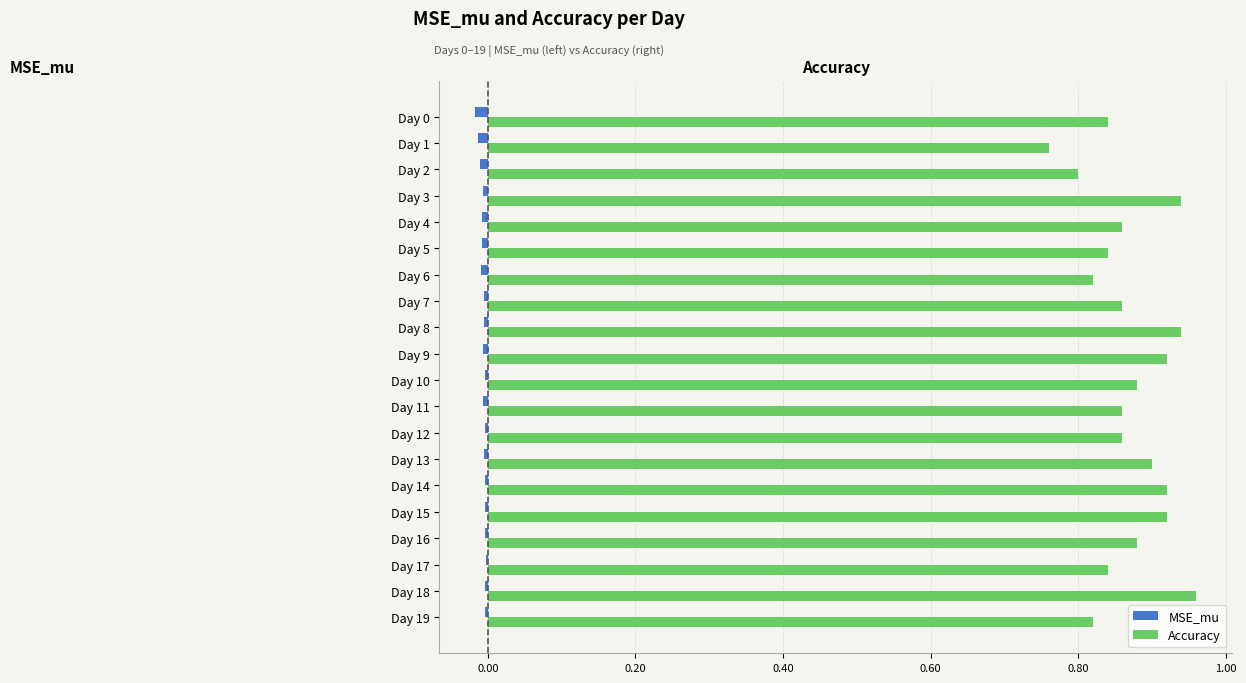

Which series has the largest total across all categories?

Accuracy